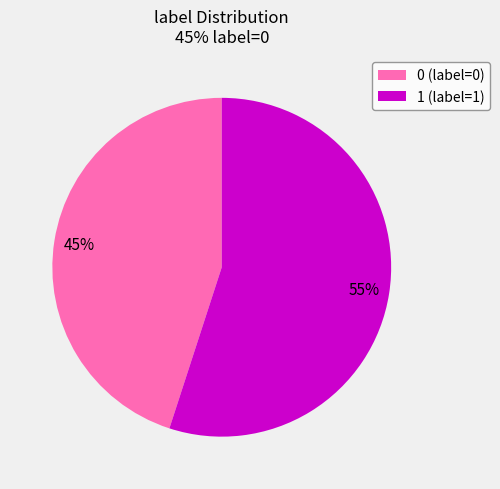

Approximately how many times larger is the value at 0 (label=0) compared to 1 (label=1)?

0.8